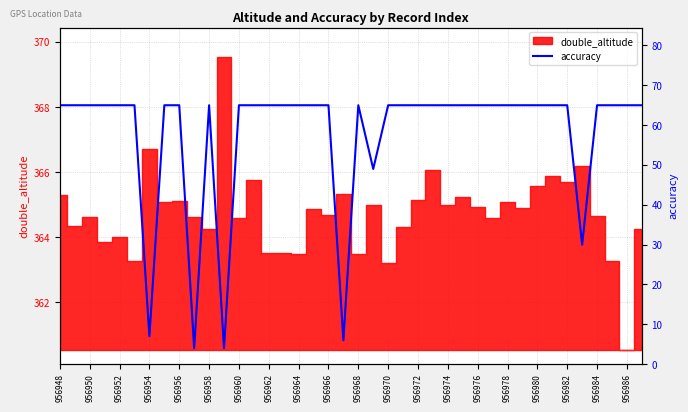

The value at 956982 is 65. True or false?

True